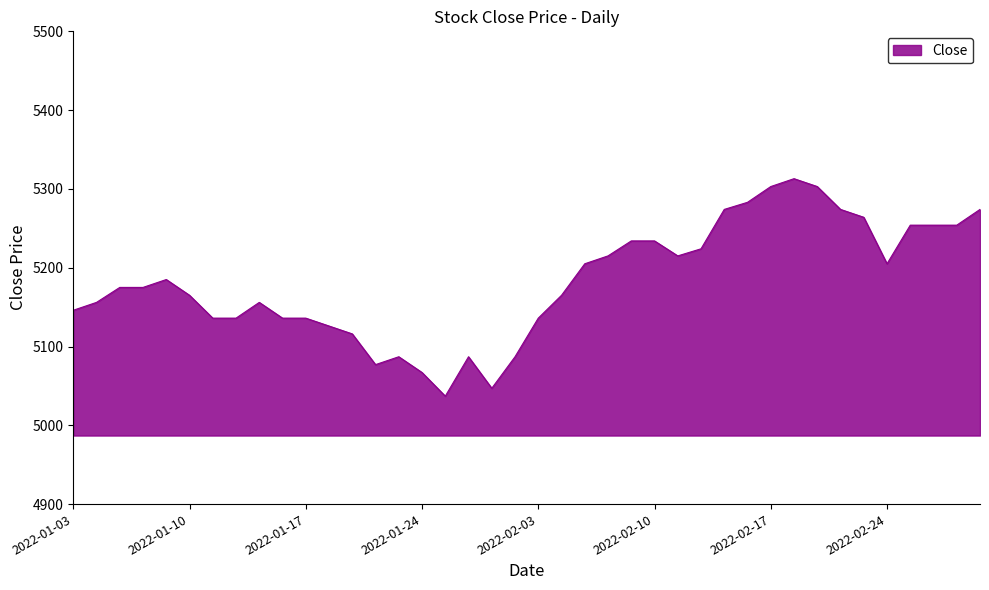

What is the maximum value shown in the chart?

5313